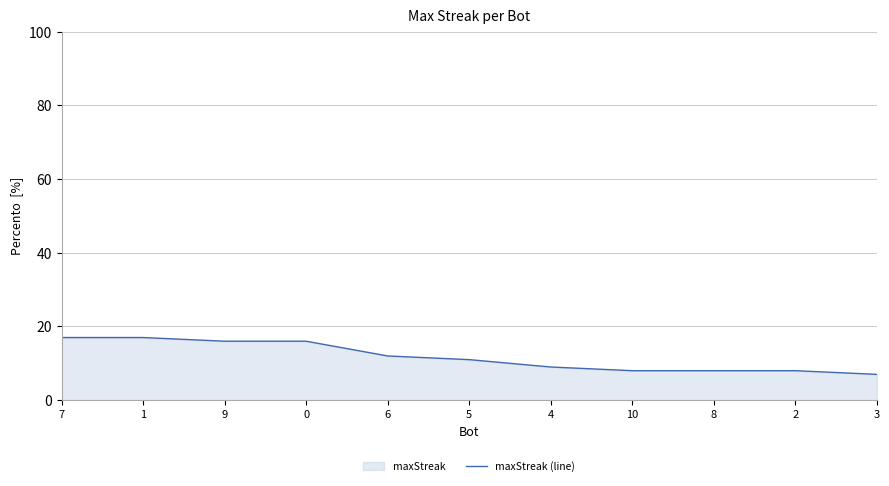

True or false: the data shows 17 at 5.

False